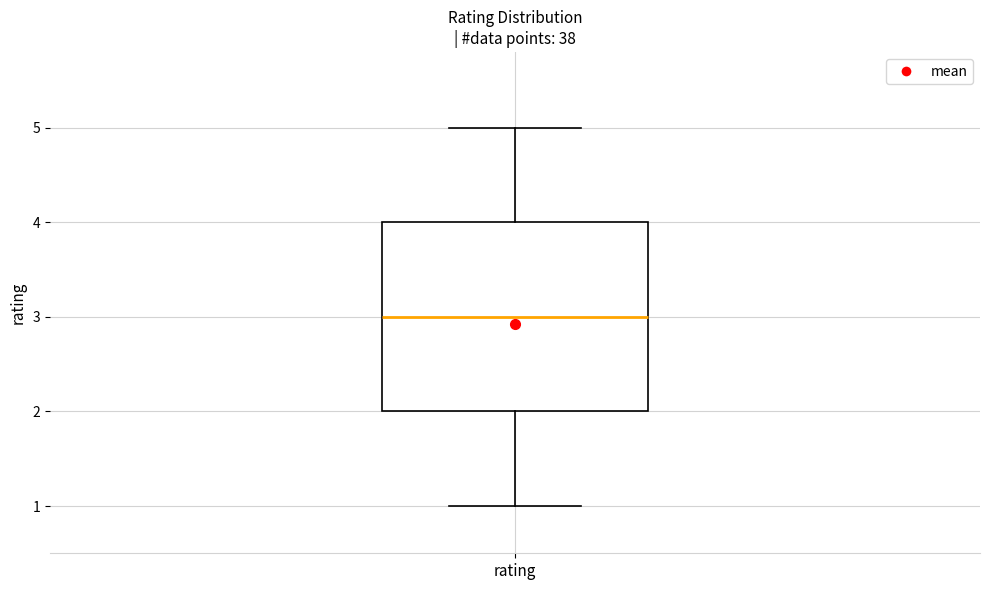

Where does the median line of the box for rating sit on the y-axis? The values are not printed on the chart, so give them approximately, as read against the axis.

3